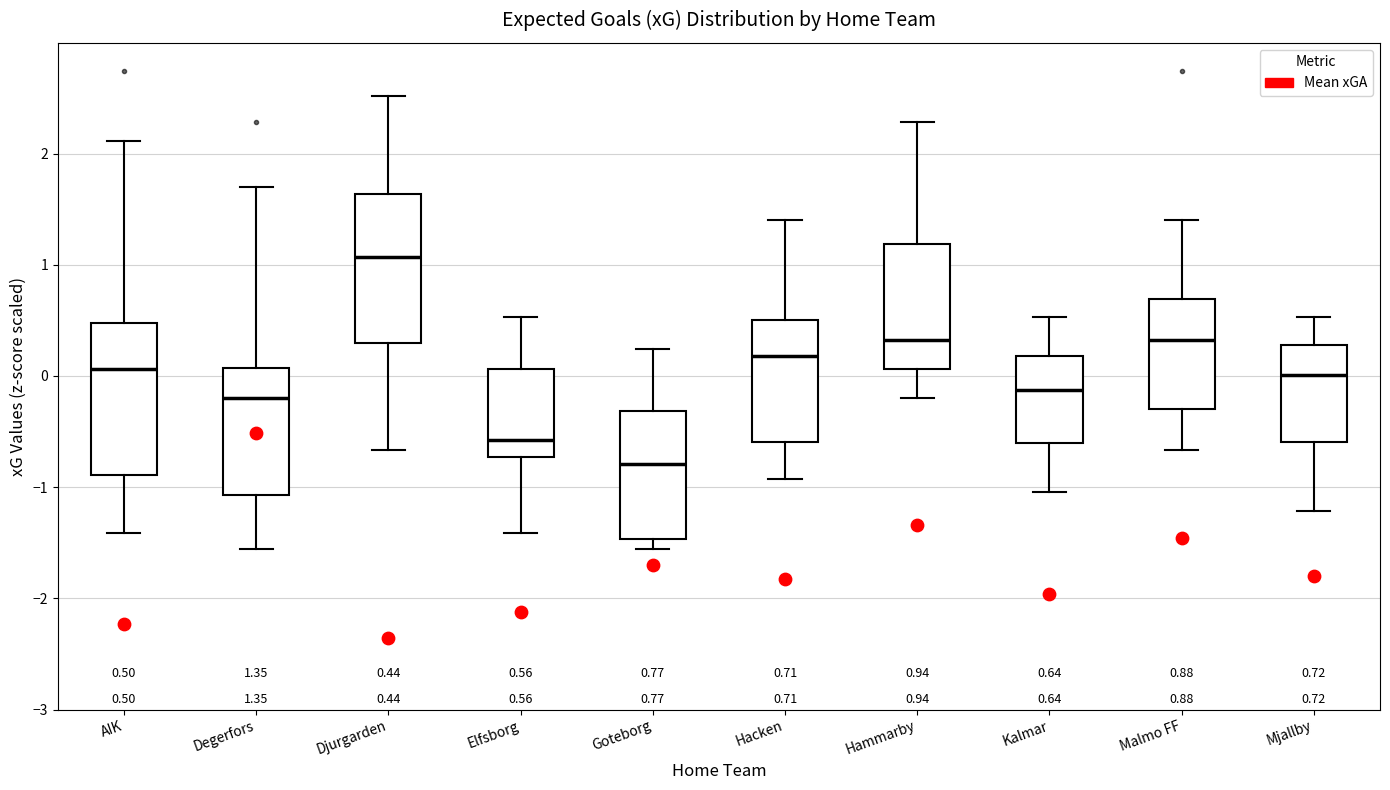

Which box's median line is the highest?

Djurgarden